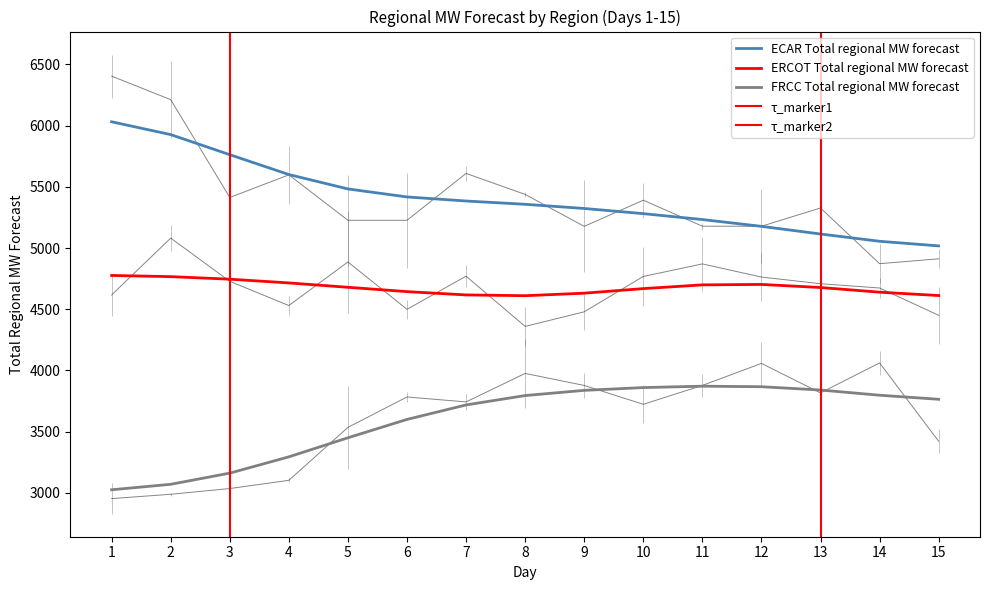

Rank the series by their average value, from lowest to highest.

FRCC Total regional MW forecast, ERCOT Total regional MW forecast, ECAR Total regional MW forecast